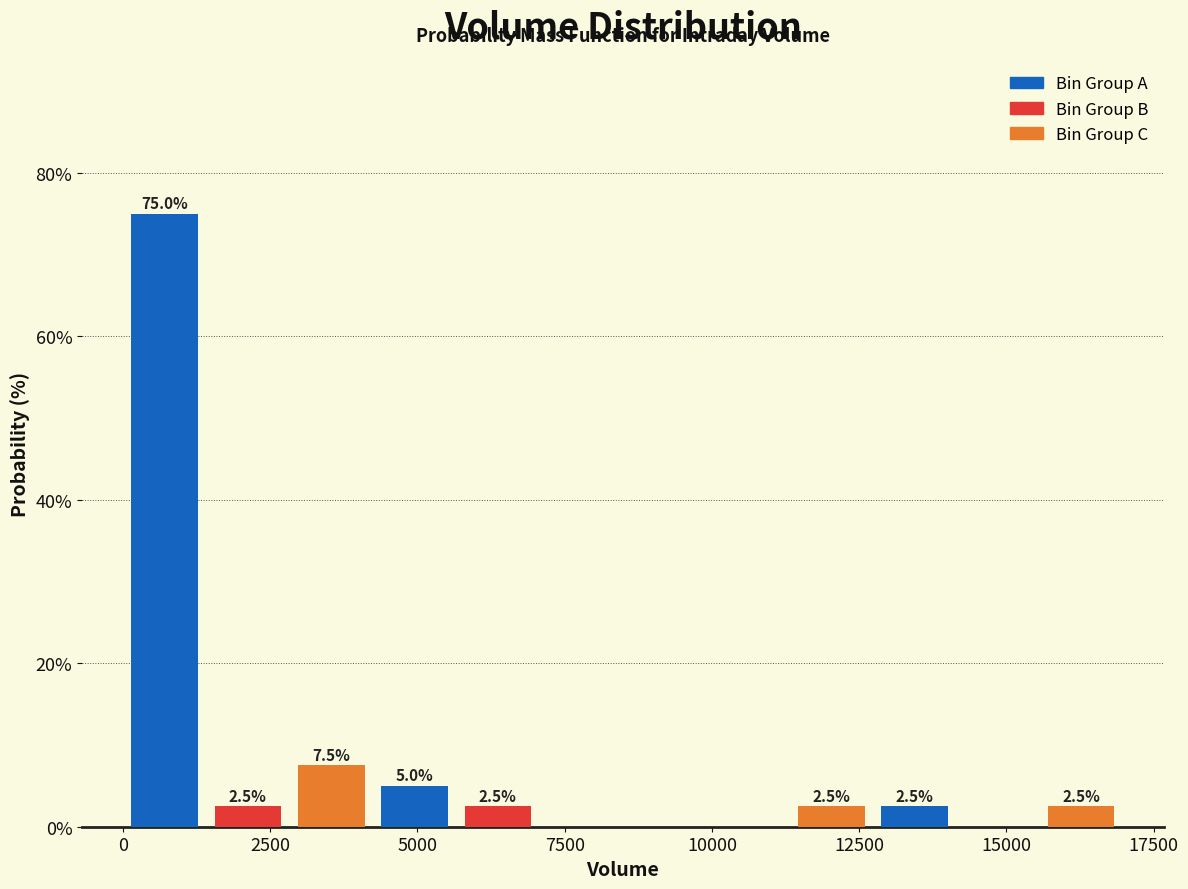

Around what value on the x-axis is the tallest bar? Give the approximate position of its centre, as read against the axis.

500